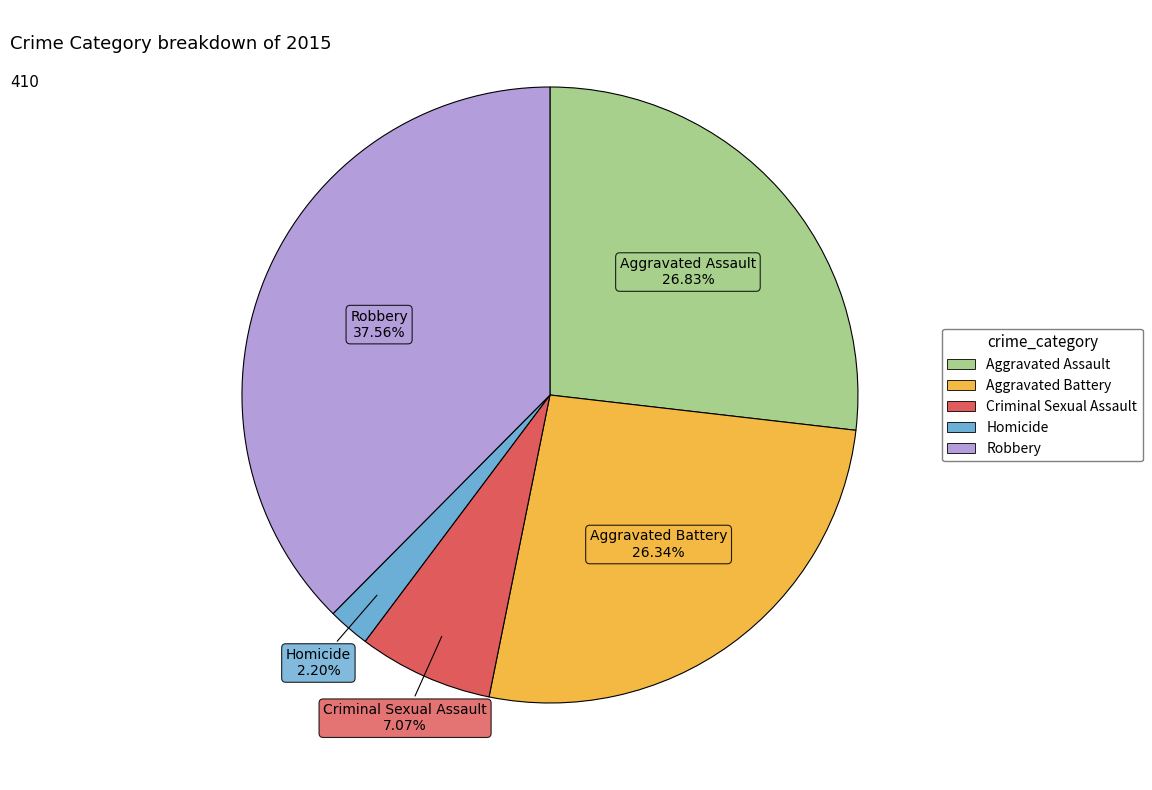

Count the number of slices in the pie.

5